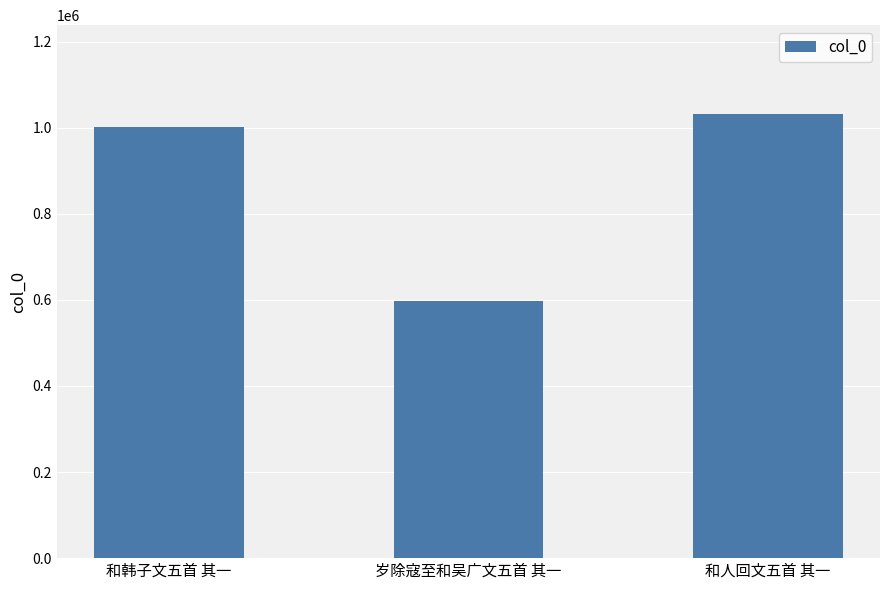

Reading right to left, what are all the values shown in this chart?

1032053	597991	1002246